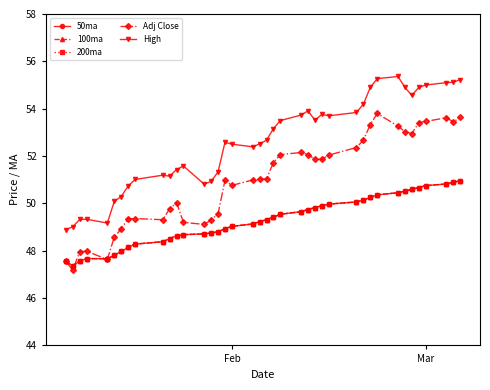

In 200ma, how many points are higher than both neighbors (excluding endpoints)?

1